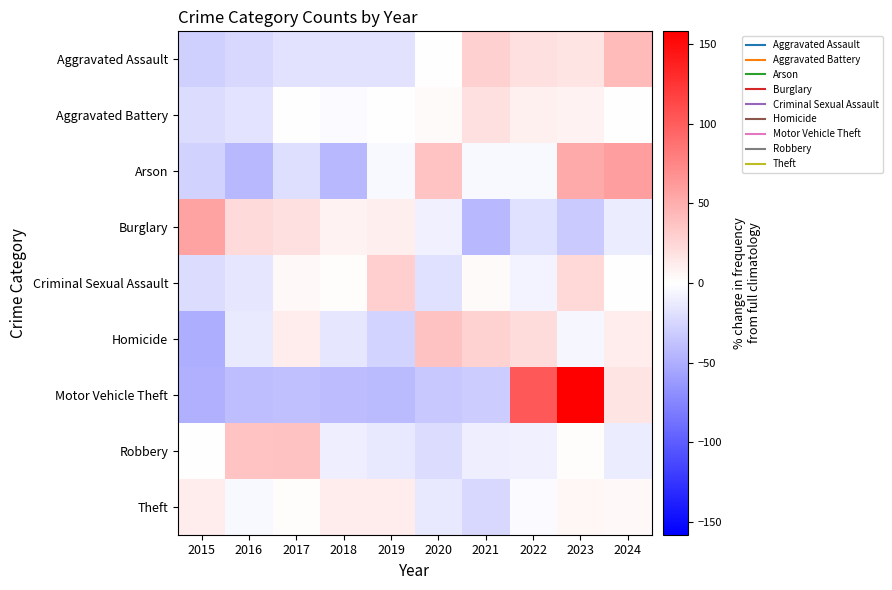

Reading right to left, transcribe all the data shown in this chart.

Aggravated Assault: 2024=42.3	2023=17.0	2022=19.6	2021=28.7	2020=-0.1	2019=-18.4	2018=-17.7	2017=-17.7	2016=-24.7	2015=-29.0
Aggravated Battery: 2024=1.2	2023=7.4	2022=9.2	2021=19.1	2020=3.5	2019=1.2	2018=-3.3	2017=-0.5	2016=-16.4	2015=-21.4
Arson: 2024=60.0	2023=52.0	2022=-4.0	2021=-4.0	2020=36.0	2019=-4.0	2018=-44.0	2017=-20.0	2016=-44.0	2015=-28.0
Burglary: 2024=-11.6	2023=-32.7	2022=-19.3	2021=-44.4	2020=-9.5	2019=10.1	2018=7.8	2017=19.7	2016=22.7	2015=57.2
Criminal Sexual Assault: 2024=-0.2	2023=23.5	2022=-6.9	2021=3.2	2020=-18.8	2019=30.3	2018=1.5	2017=4.9	2016=-15.4	2015=-22.2
Homicide: 2024=11.1	2023=-5.7	2022=21.2	2021=27.9	2020=38.0	2019=-25.9	2018=-15.8	2017=11.1	2016=-12.5	2015=-49.5
Motor Vehicle Theft: 2024=16.3	2023=158.0	2022=102.9	2021=-31.5	2020=-34.5	2019=-42.9	2018=-41.4	2017=-38.6	2016=-40.2	2015=-48.2
Robbery: 2024=-12.3	2023=2.1	2022=-9.0	2021=-10.2	2020=-21.3	2019=-14.1	2018=-9.9	2017=37.7	2016=35.9	2015=0.9
Theft: 2024=3.7	2023=5.0	2022=-2.6	2021=-24.0	2020=-14.7	2019=11.1	2018=11.3	2017=2.0	2016=-4.1	2015=12.3